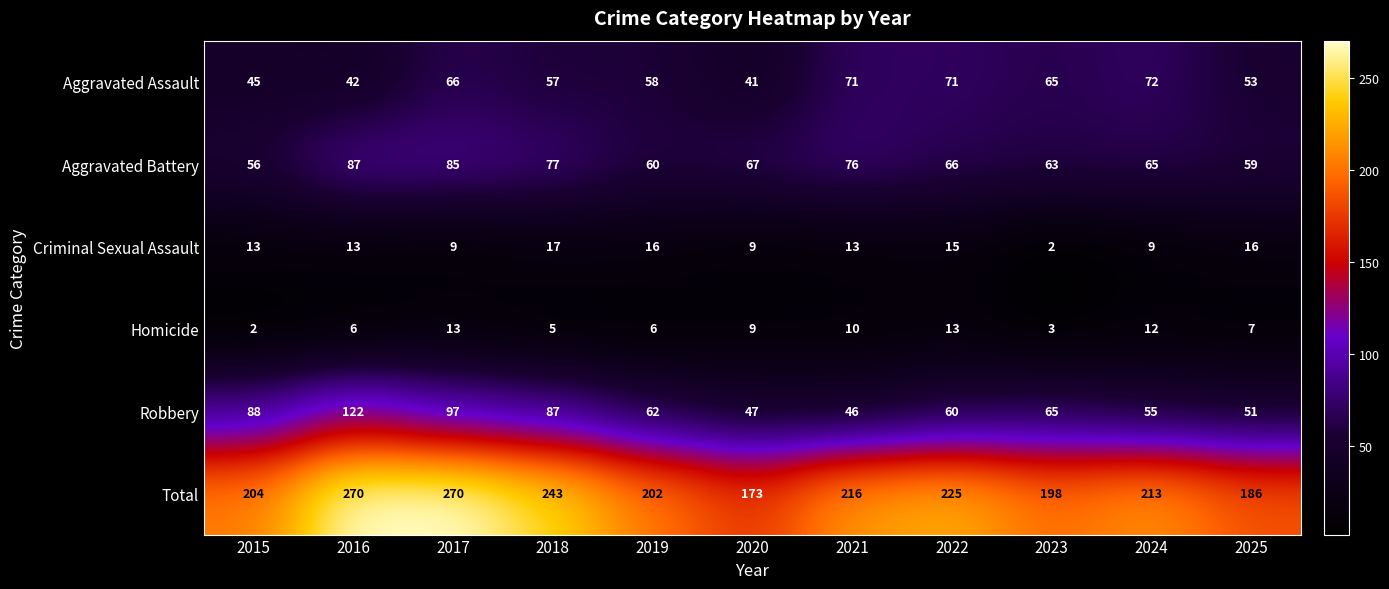

The Robbery series shows 60 at 2022. True or false?

True